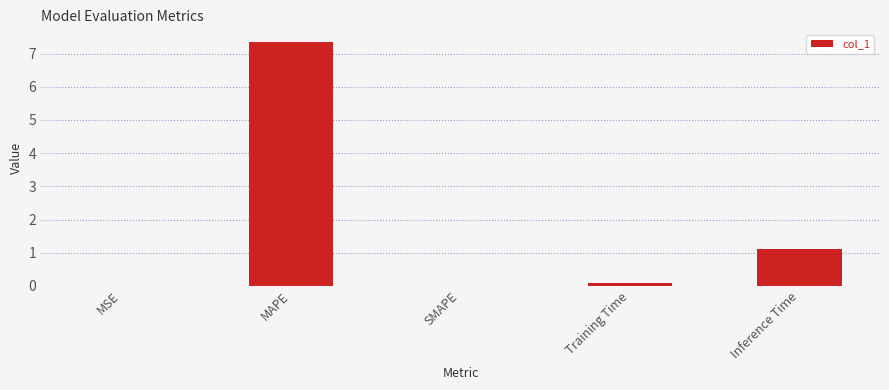

Does the chart contain stacked bars?

No